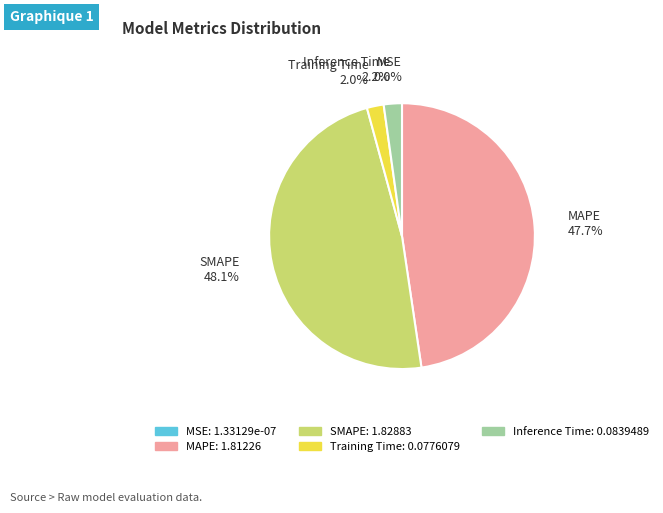

Rank the categories by value from lowest to highest.

MSE, Training Time, Inference Time, MAPE, SMAPE